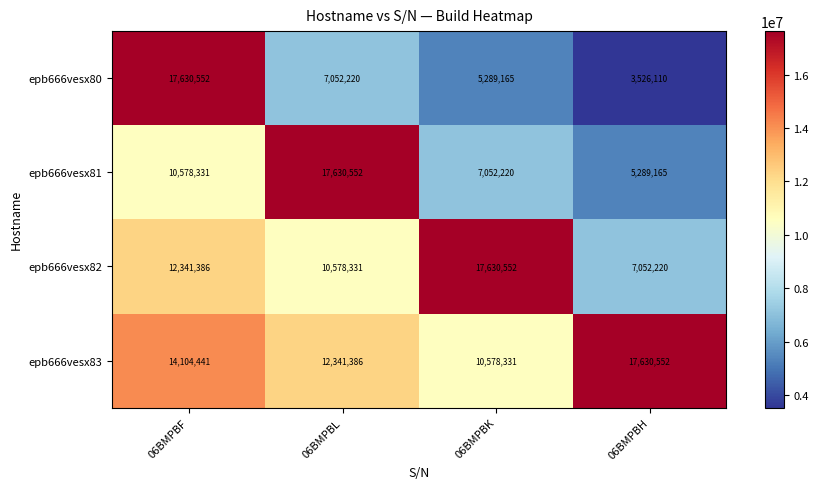

The epb666vesx83 series shows 12341386 at 06BMPBL. True or false?

True